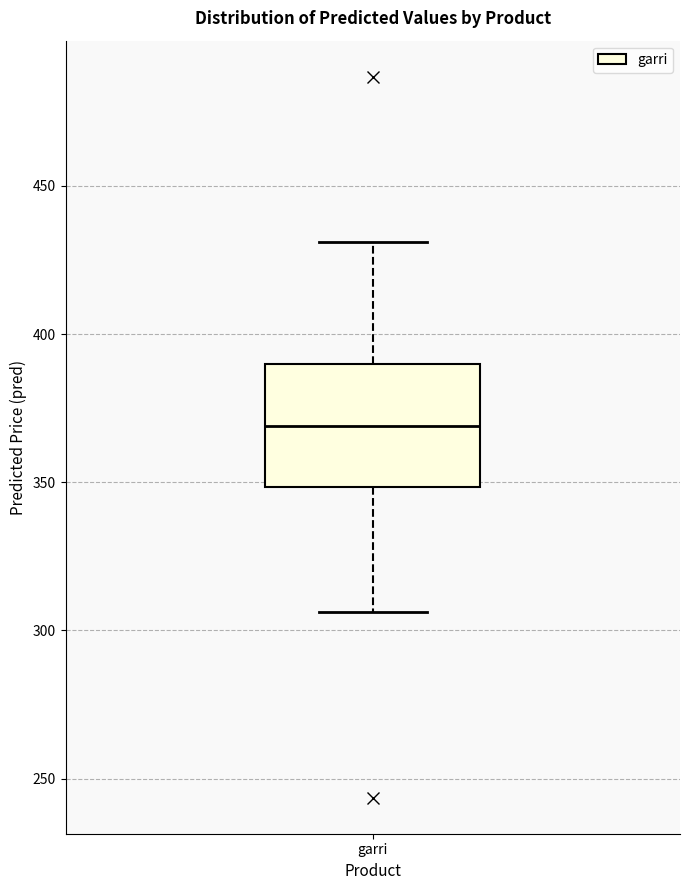

Where does the upper whisker of the box for garri end on the y-axis? The values are not printed on the chart, so give them approximately, as read against the axis.

430